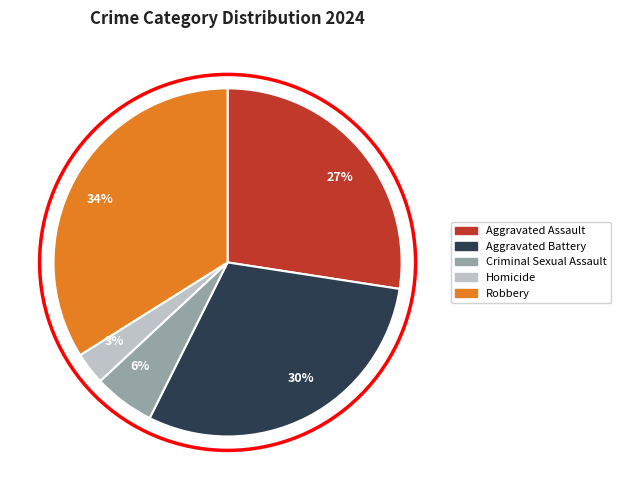

What is the ratio of the value at 34% to the value at 3%?

11.3